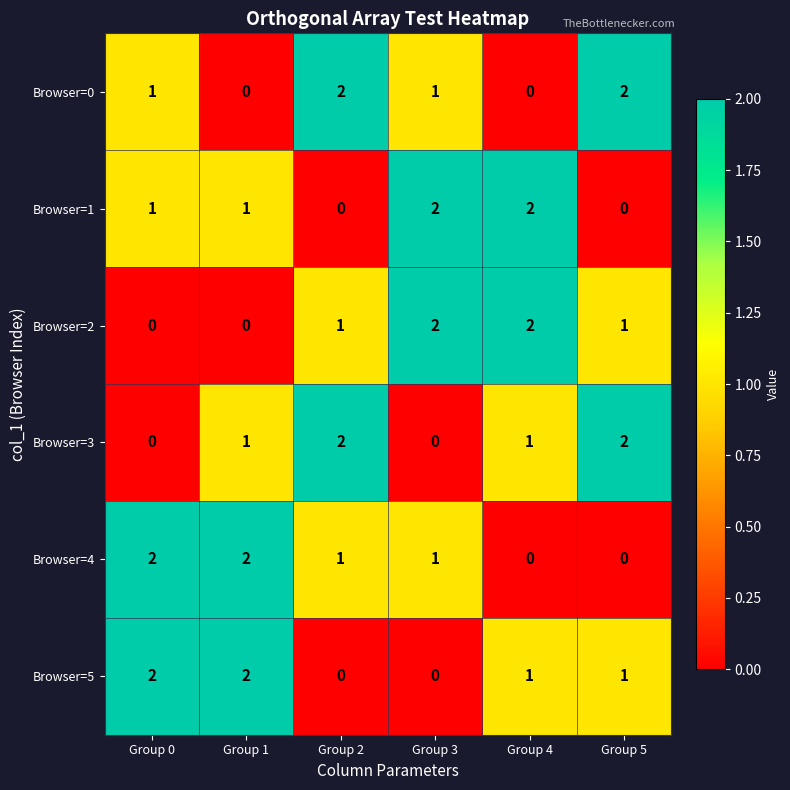

What is the total value across all series at Group 3?

6